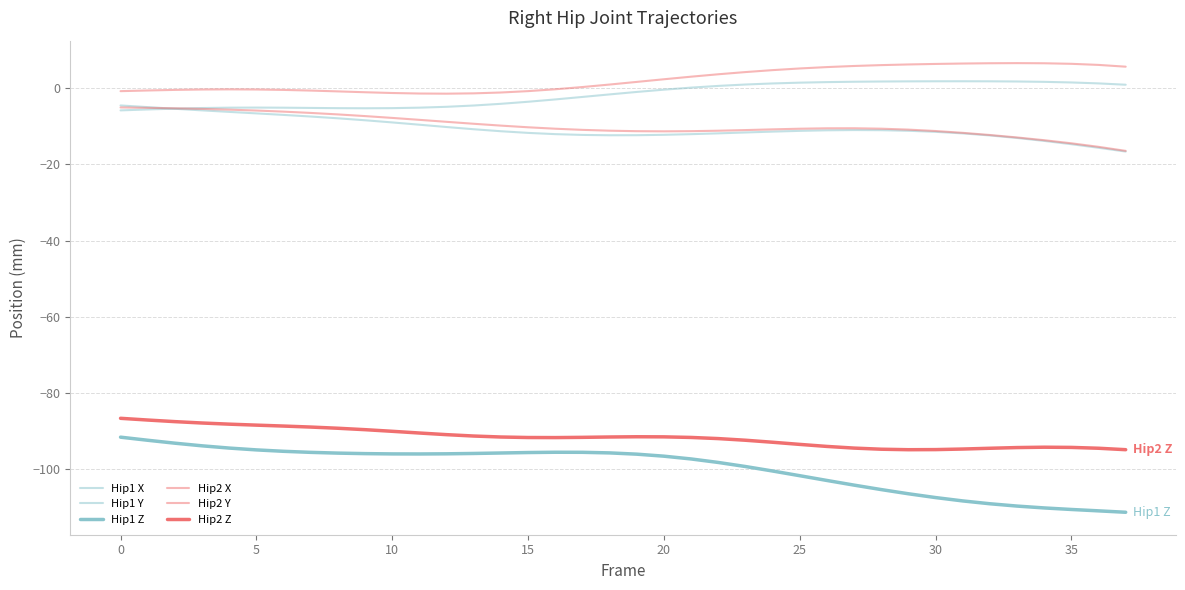

Where is Hip1 Z nearest to the value -101?

24